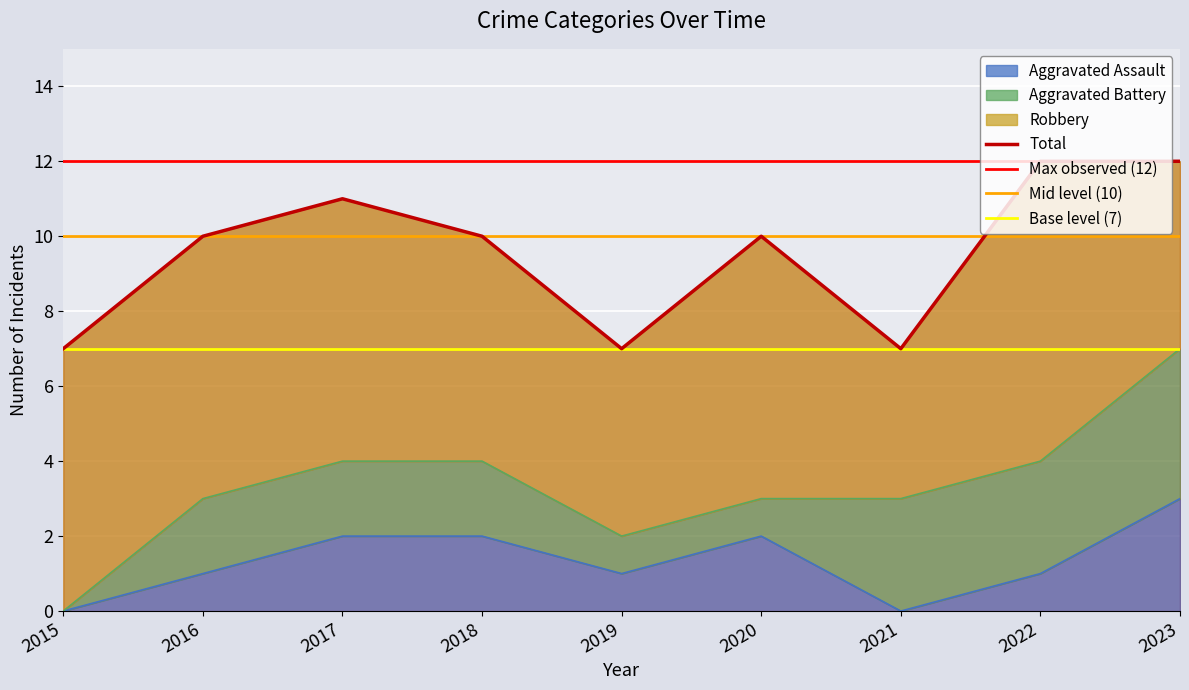

At how many categories does at least one series exceed 7?

6